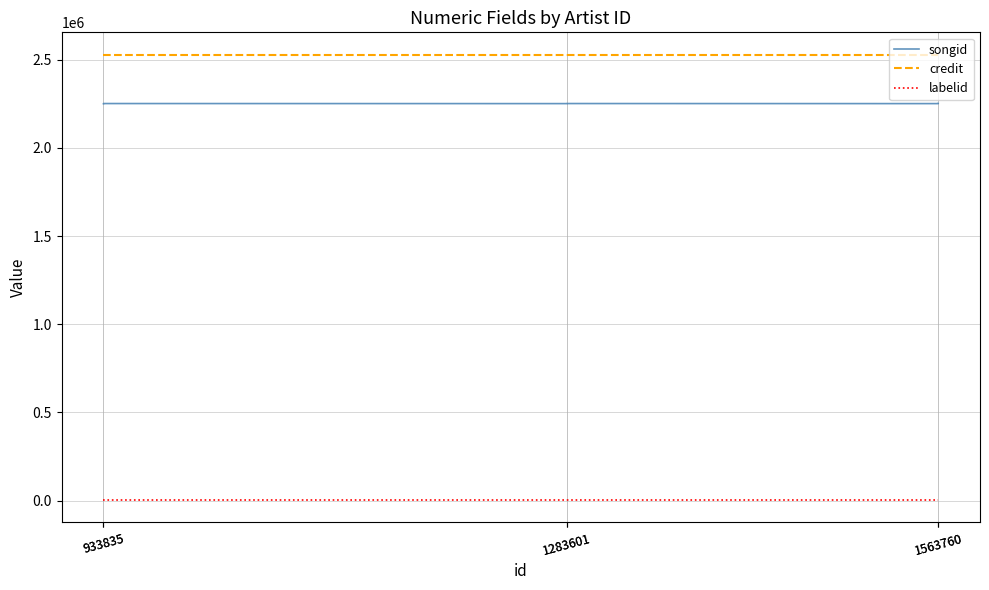

What is the sum of the labelid values at 1283601 and 1563760?

3918